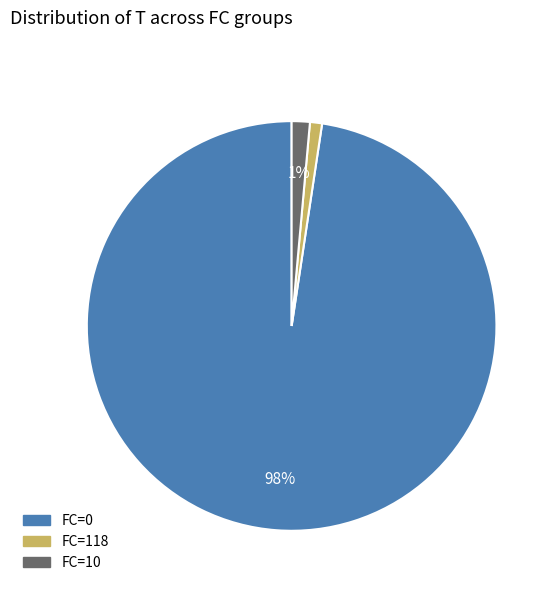

Is there any slice that represents more than half of the pie?

Yes